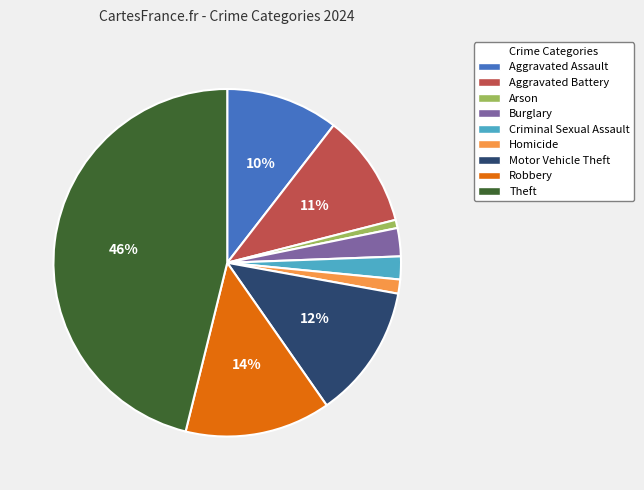

Which category has the biggest portion of the pie?

Theft